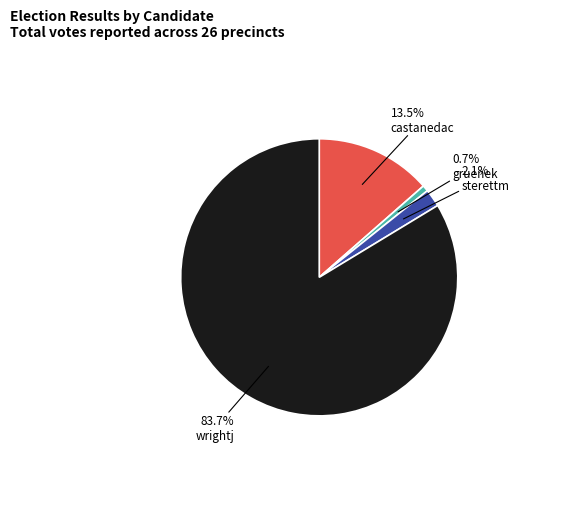

Which slice represents more than half of the pie?

wrightj